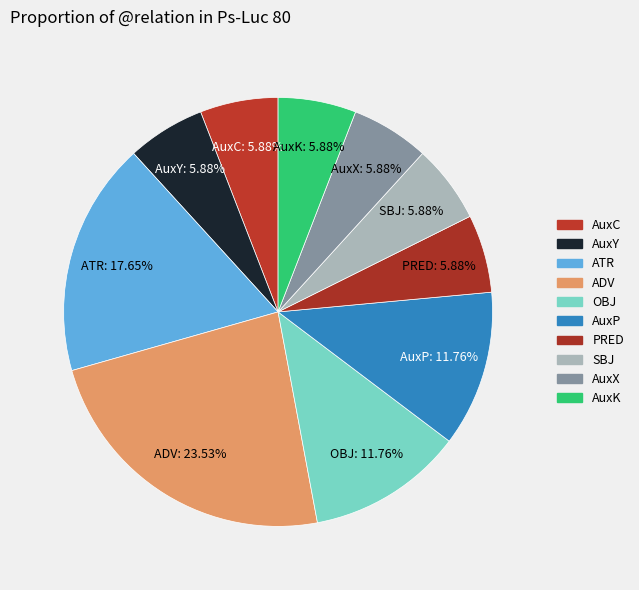

Count the number of slices in the pie.

10